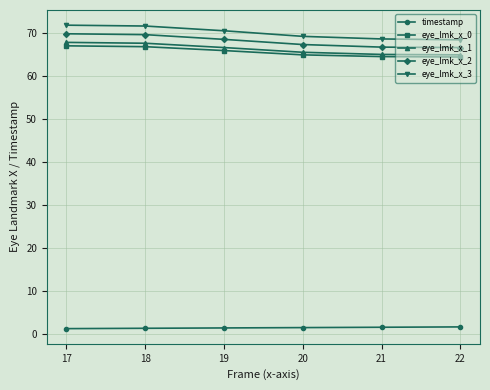

The timestamp series shows 1.7 at 22. True or false?

True